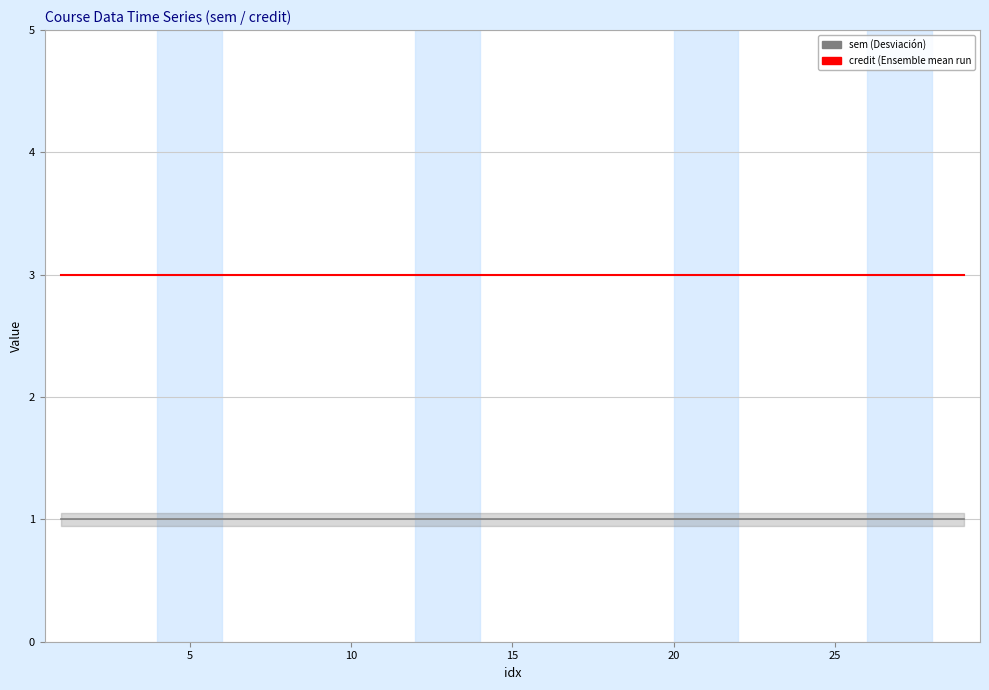

True or false: sem has more than 0 interior local peaks.

False